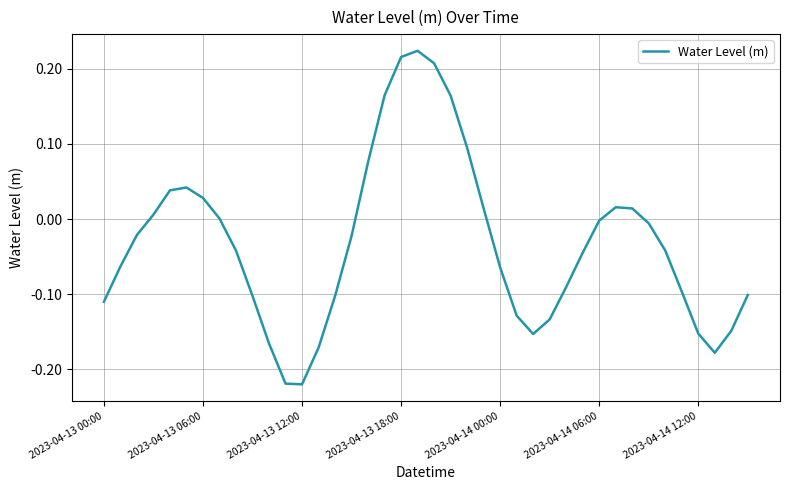

What is the difference between the maximum and minimum values?

0.4